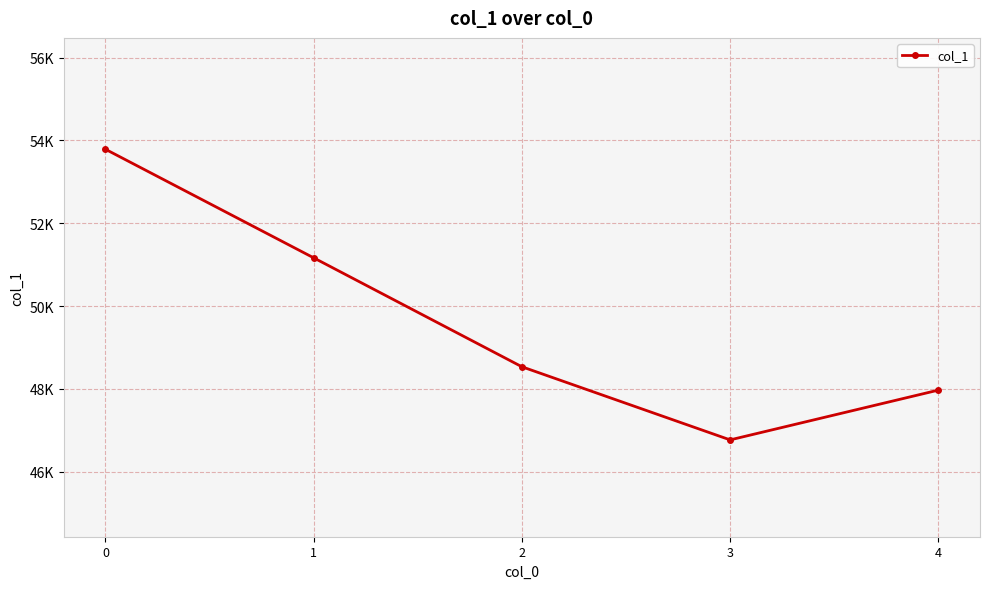

What is the value of the 1st point from the left?

53788